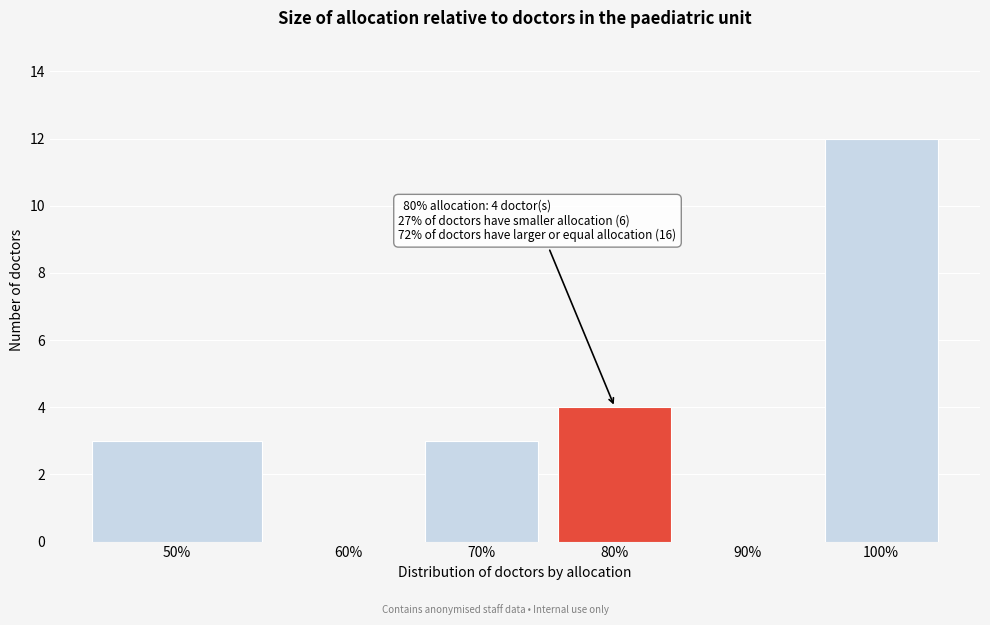

Reading left to right, transcribe all the data shown in this chart.

50%=3	60%=0	70%=3	80%=4	90%=0	100%=12